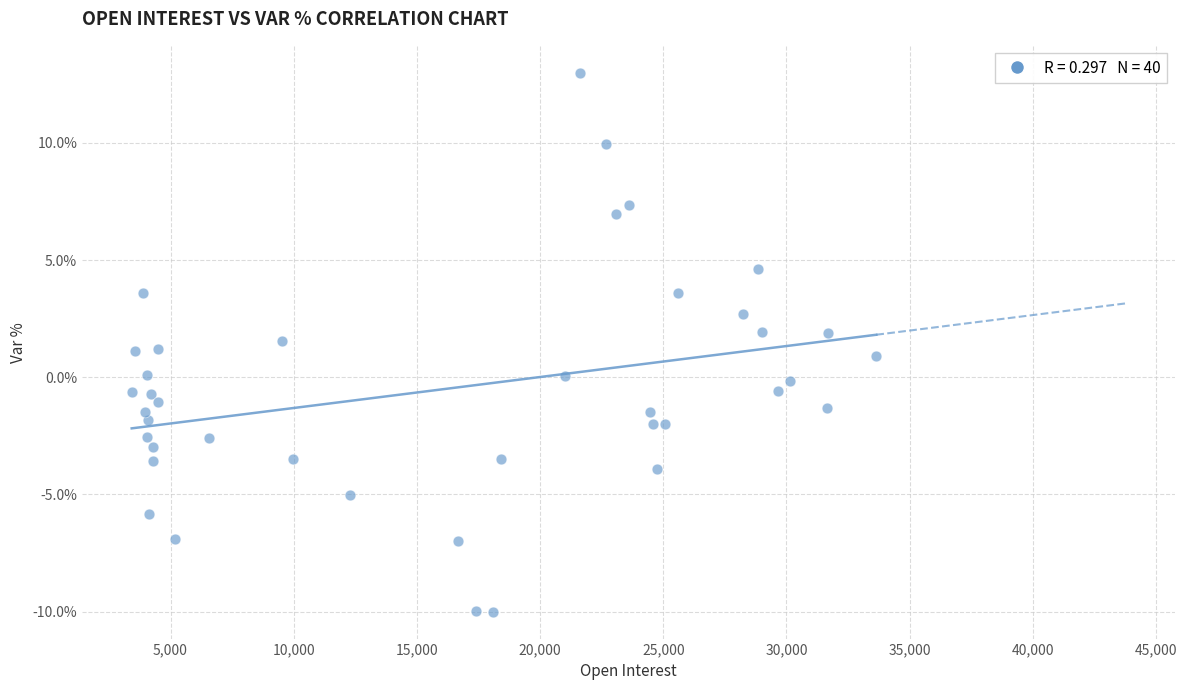

What is the range of Y values (max minus min)?

23.0